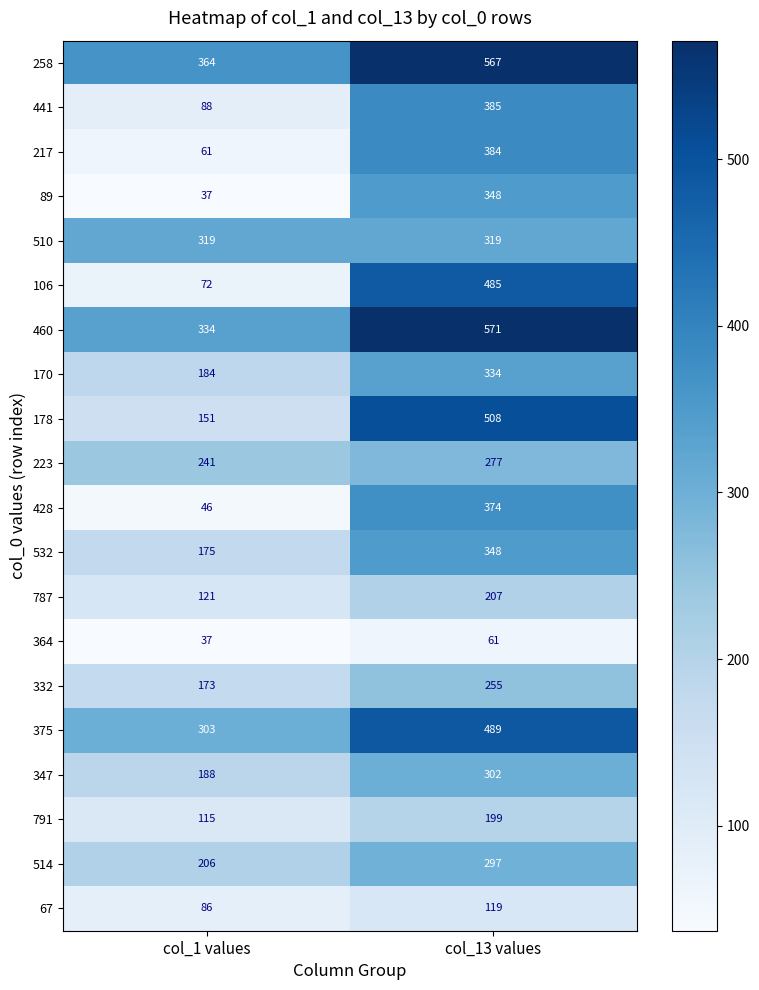

Which series changed the most between col_1 values and col_13 values?

106